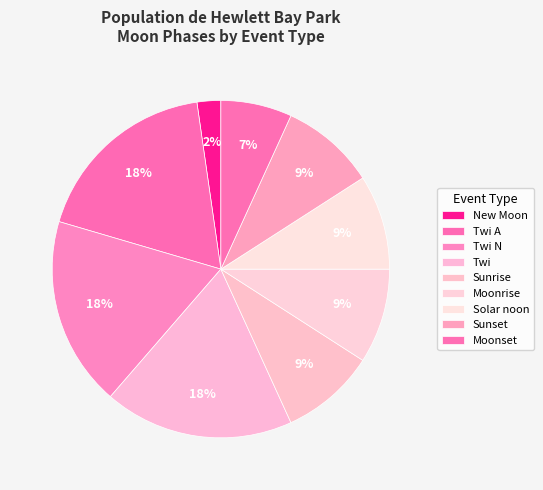

Count the number of slices in the pie.

9